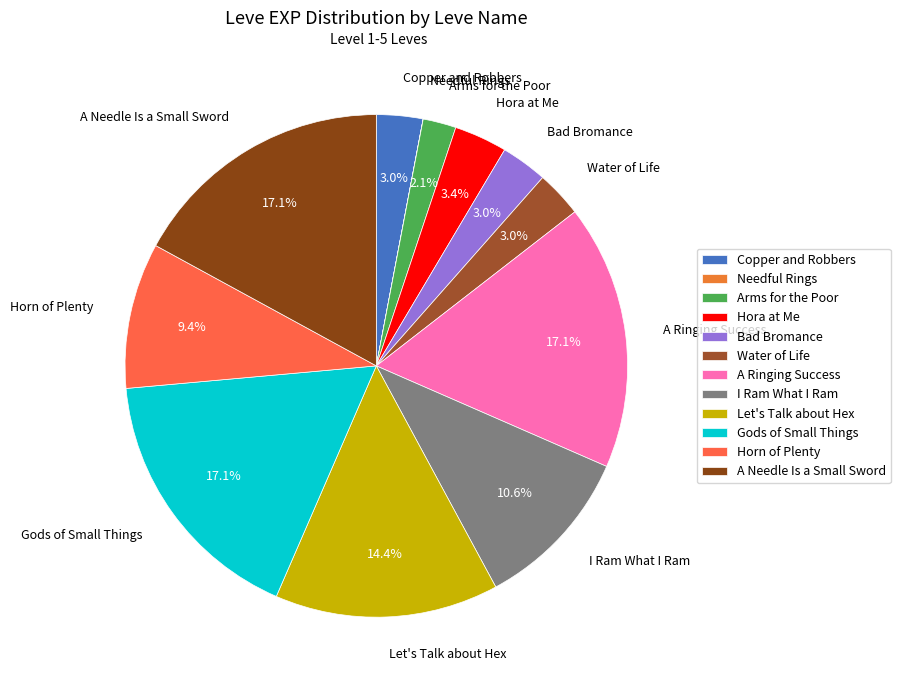

Is there any slice that represents more than half of the pie?

No